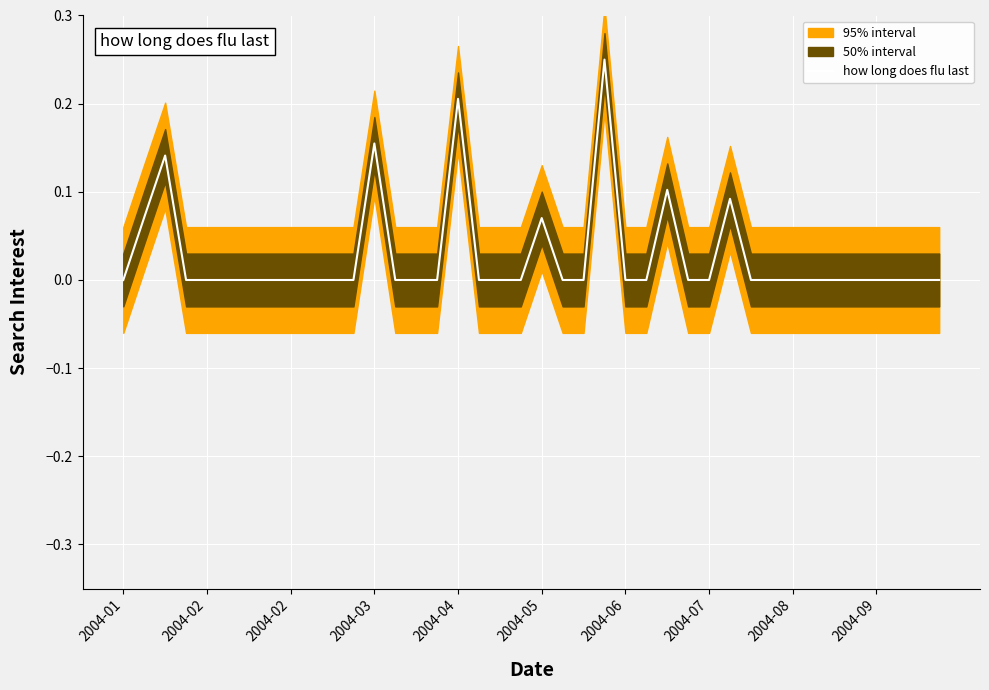

How many data points does each series have?

40